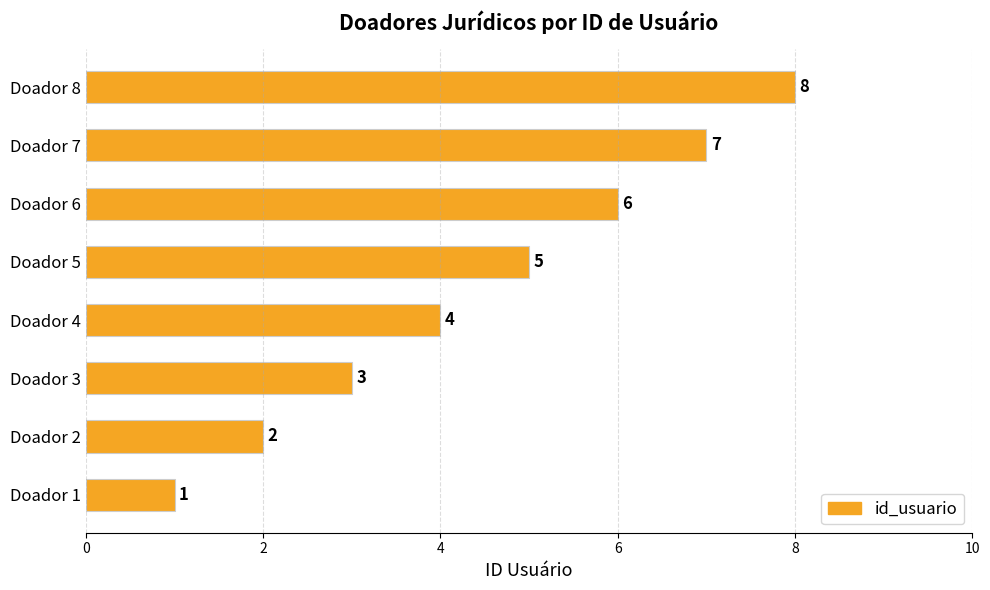

Which has a higher value, Doador 8 or Doador 3?

Doador 8